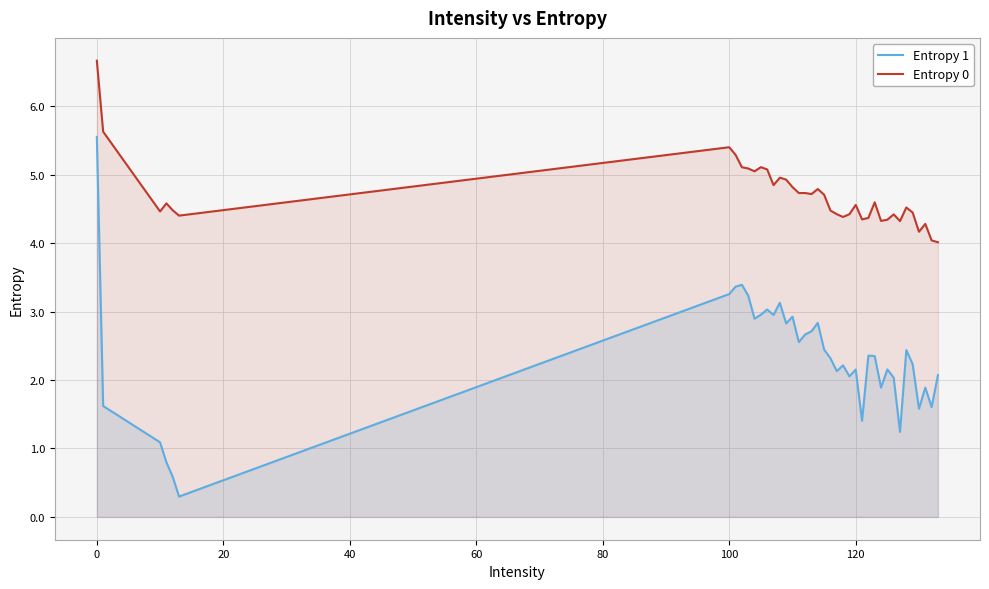

True or false: Entropy 0 and Entropy 1 cross at least once.

False